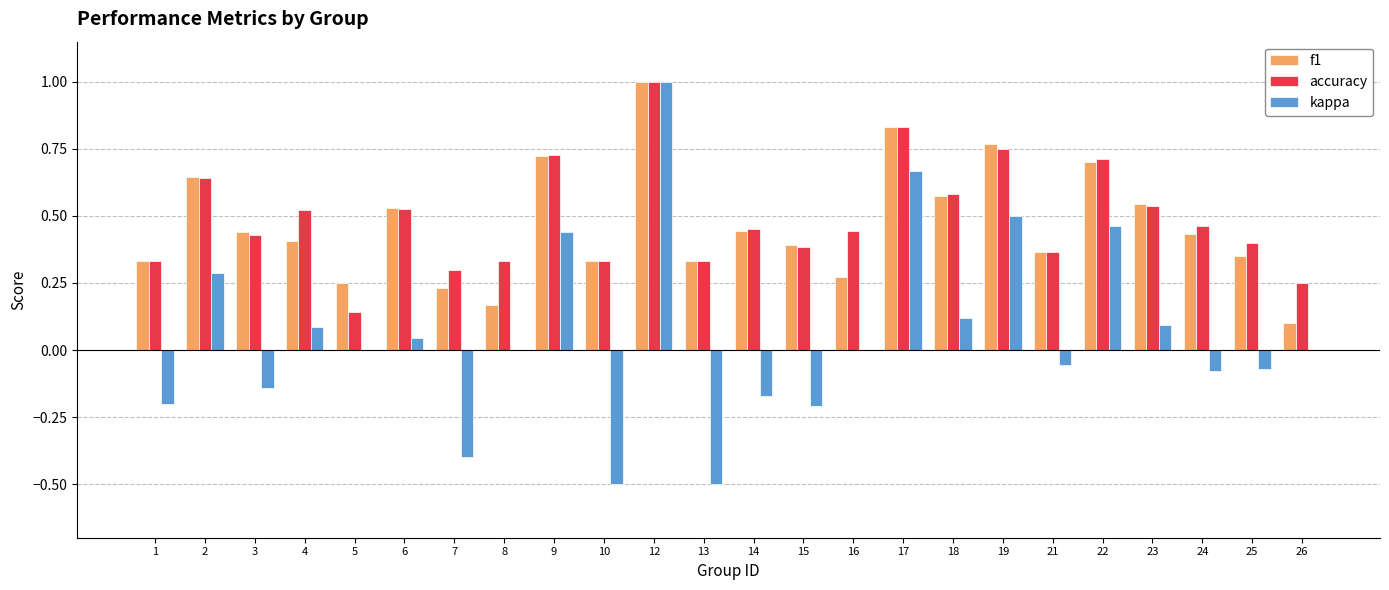

True or false: accuracy has a value of 0.2 at 5.

False